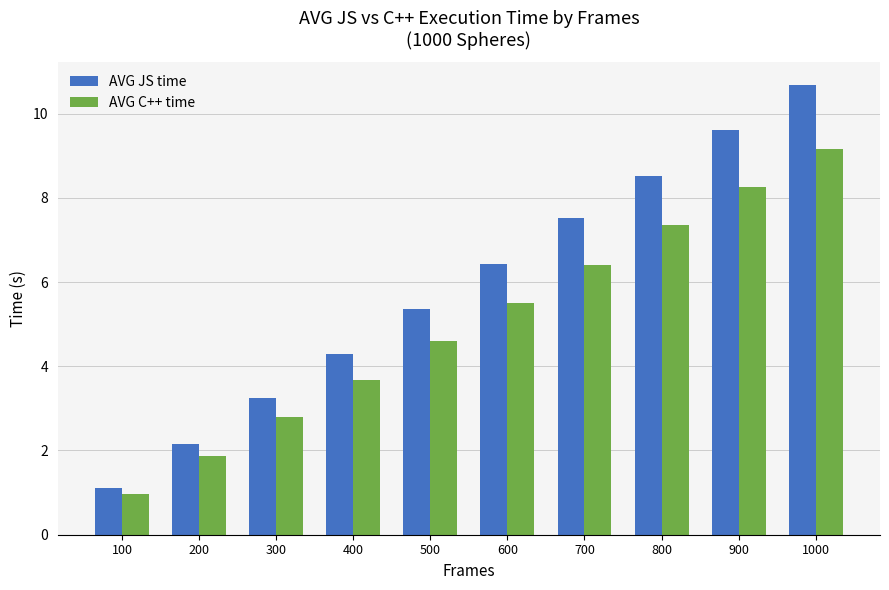

Is the value of AVG JS time at 900 greater than the value of AVG C++ time at 200?

Yes